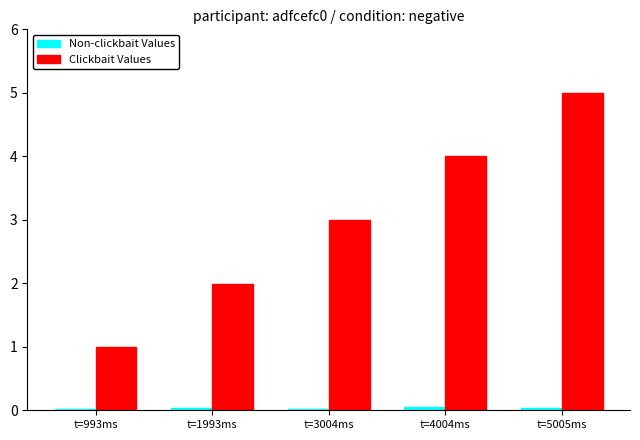

What is the label of the 2nd bar from the left?

t=1993ms